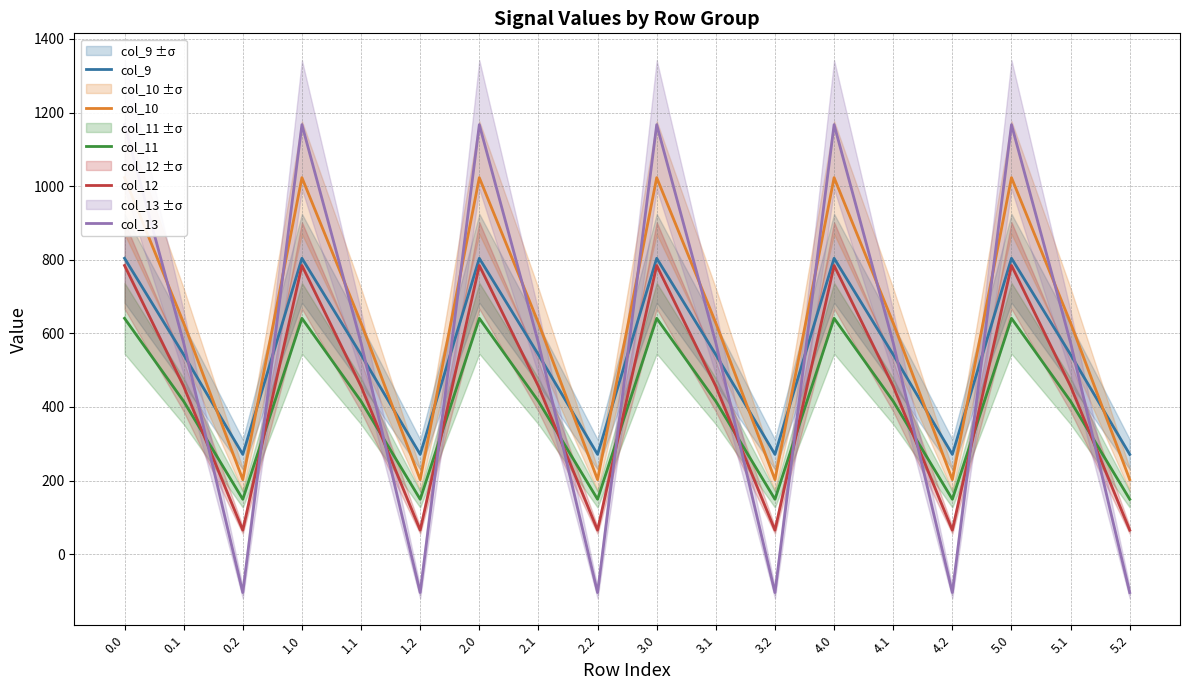

Is this an area chart (filled region under the line)?

No